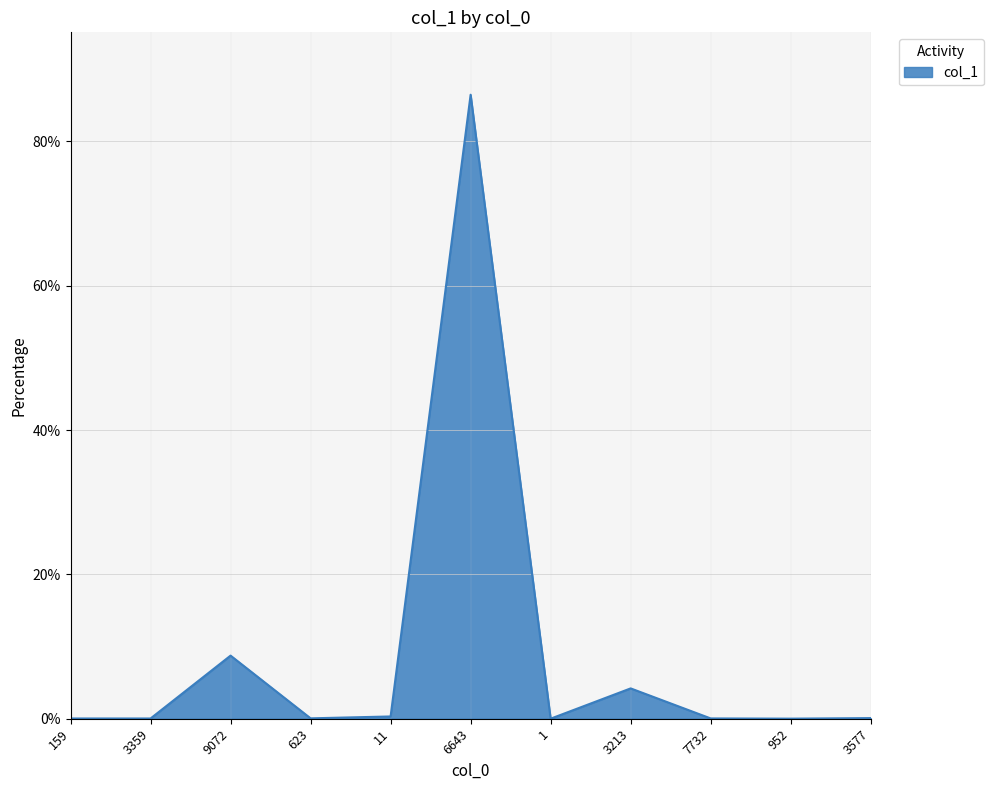

Is it true that the value at 6643 is 86.5?

True